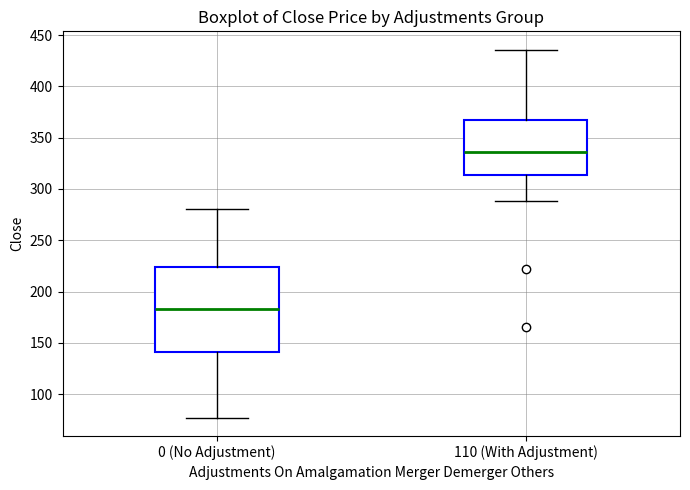

Where is the upper edge of the box for 110 (With Adjustment) on the y-axis? The values are not printed on the chart, so give them approximately, as read against the axis.

365